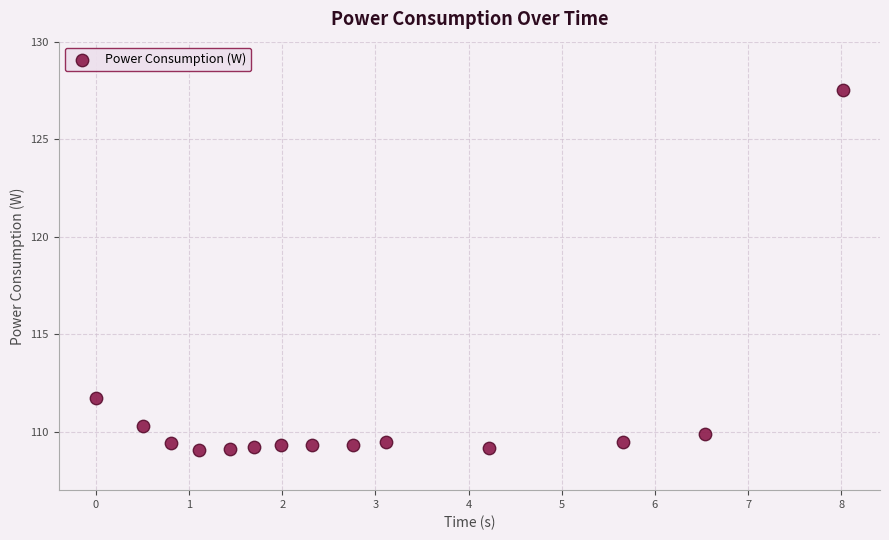

What Y value in the scatter plot is closest to 118?

111.7